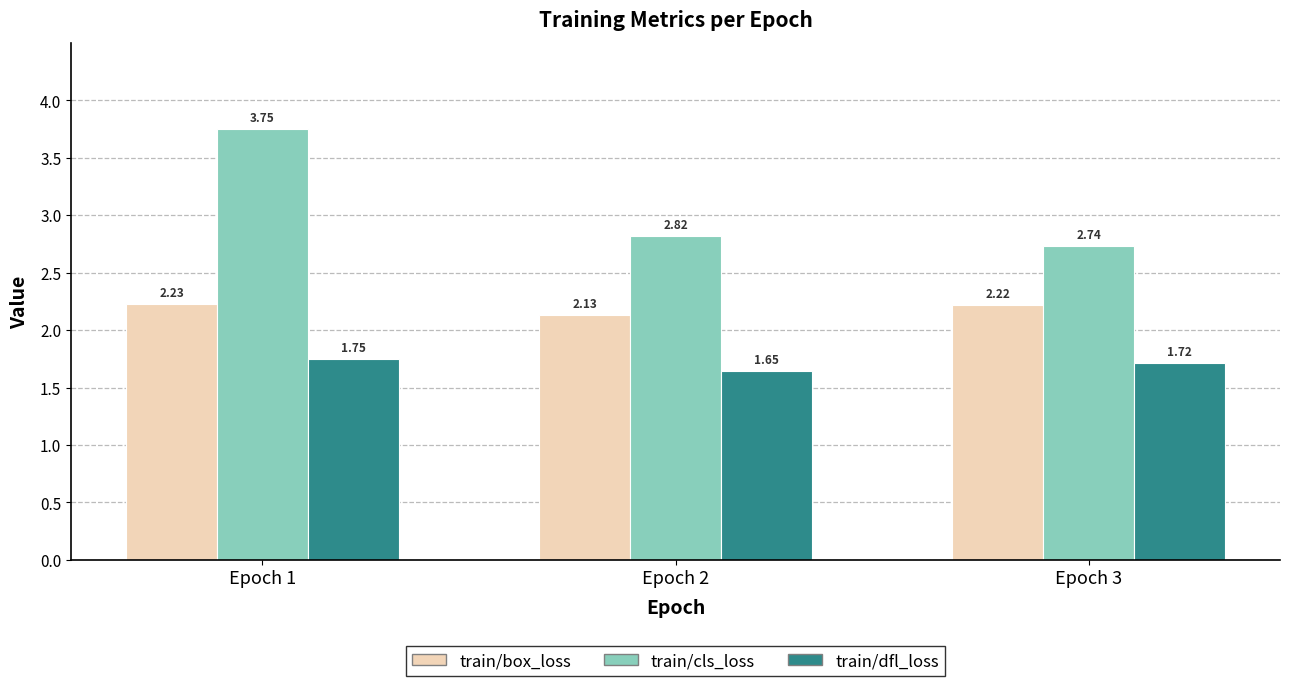

Is the value of train/cls_loss at Epoch 2 greater than the value of train/box_loss at Epoch 3?

Yes